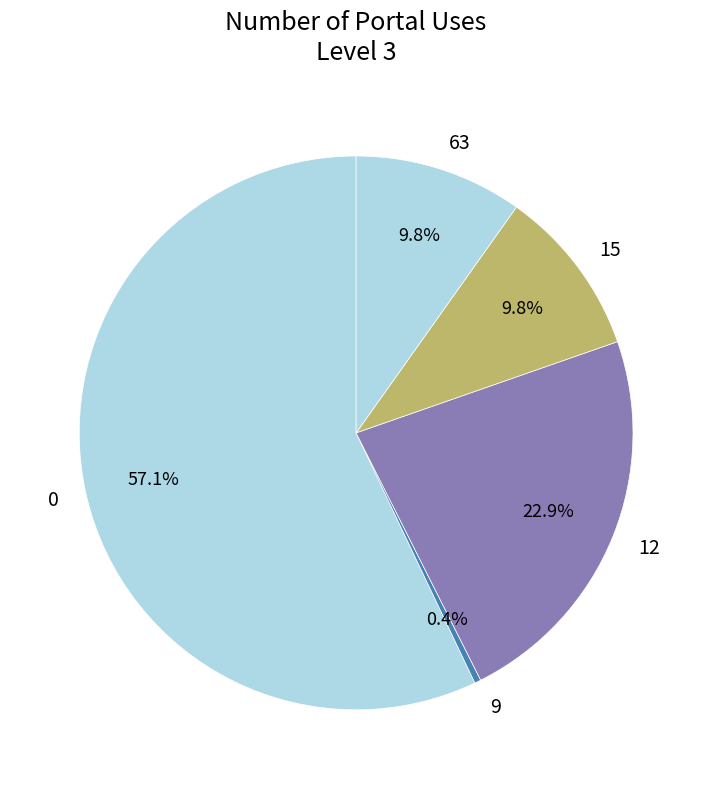

What percentage do 15 and 12 together represent?

32.7%